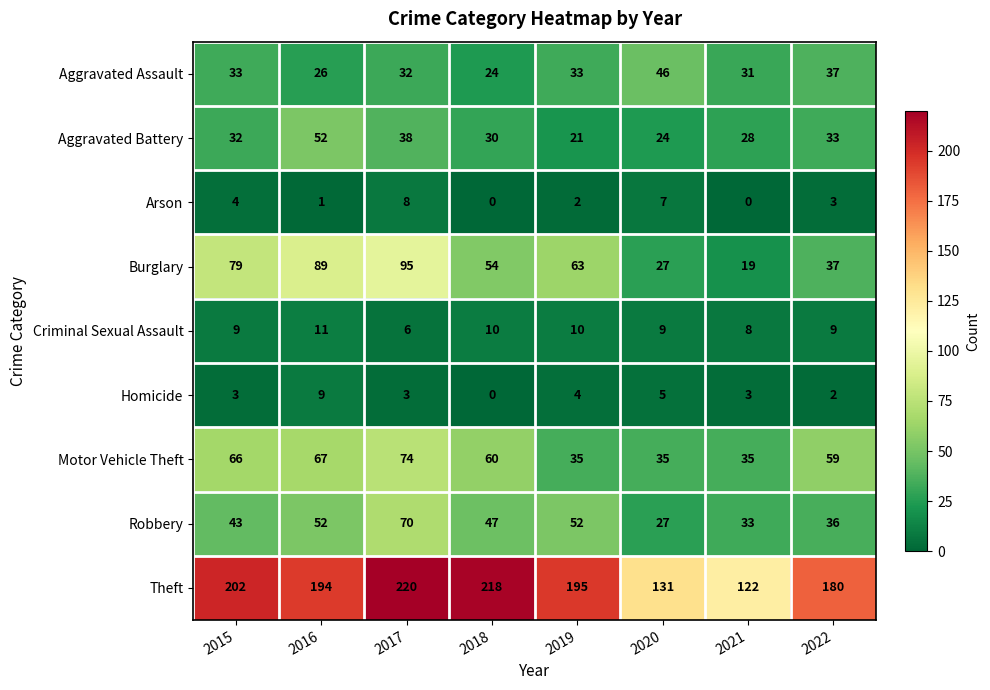

Rank the series at 2019 from lowest to highest value.

Arson, Homicide, Criminal Sexual Assault, Aggravated Battery, Aggravated Assault, Motor Vehicle Theft, Robbery, Burglary, Theft